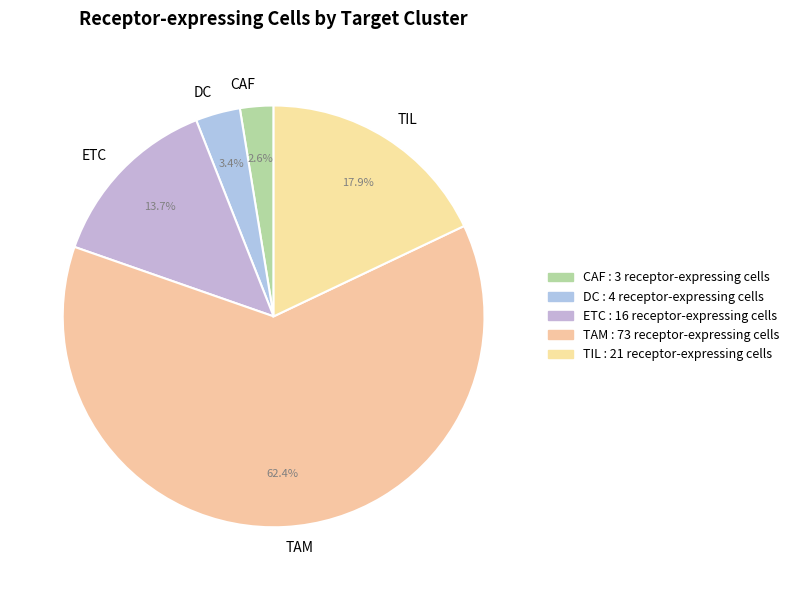

Which has a higher value, TIL or ETC?

TIL